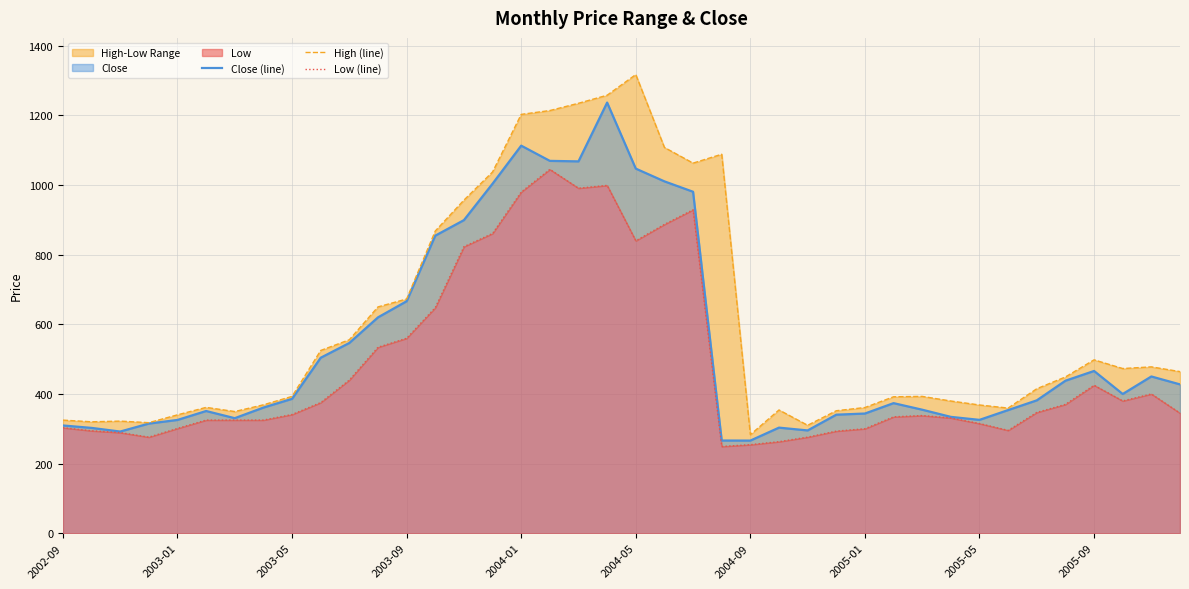

What is the maximum value for Close (line)?

1236.9